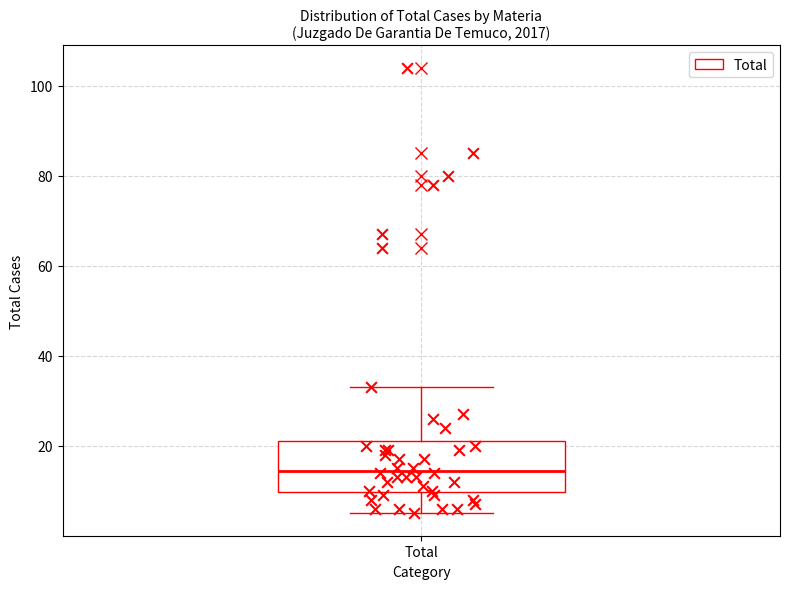

Read this box plot against the y-axis: the position of the median line, the range covered by the box, and the ends of both whiskers. The values are not printed on the chart, so give them approximately, as read against the axis.

median 14, box 10 to 22, whiskers 6 to 34